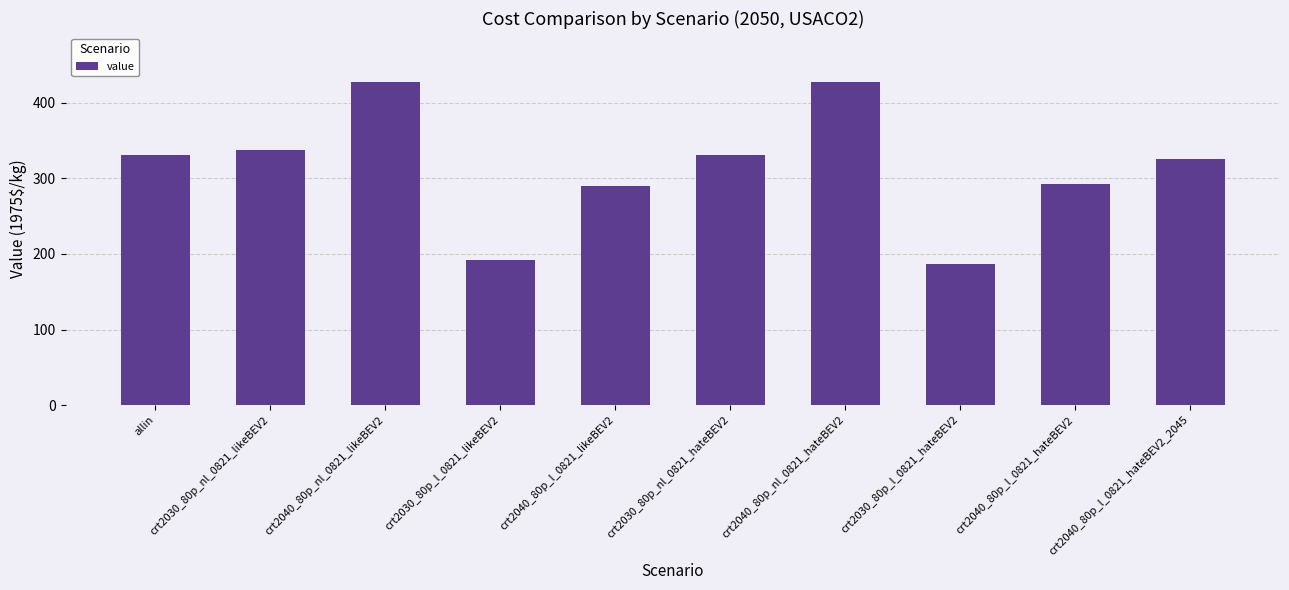

What position from the left is crt2040_80p_l_0821_hateBEV2_2045?

10